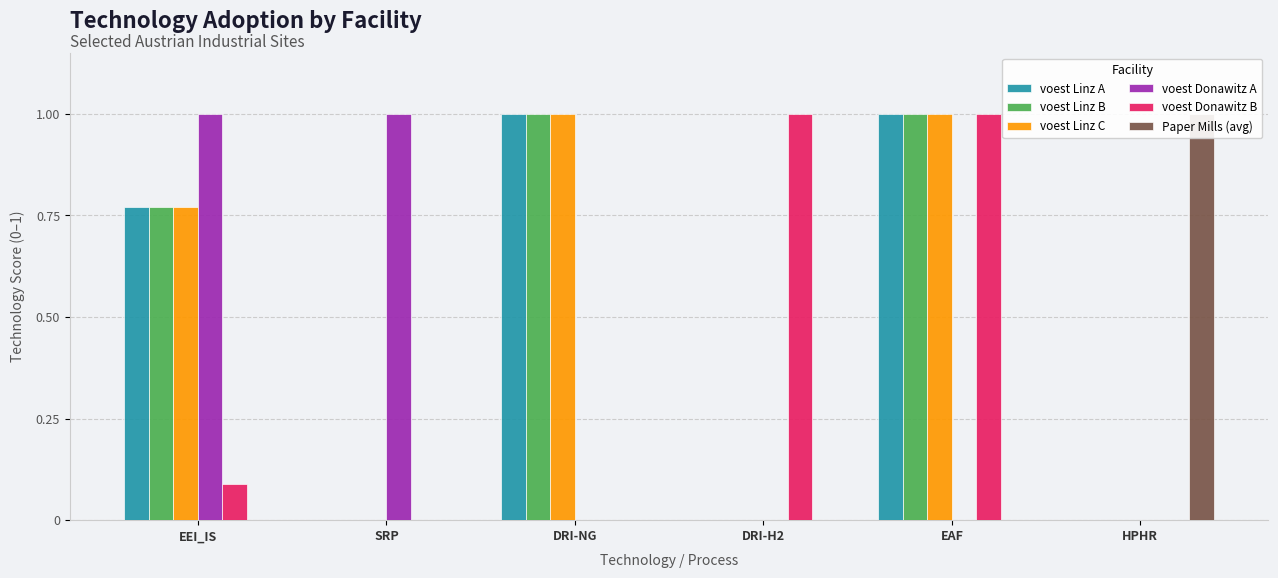

What is the difference between the second highest and second lowest values in the voest Linz C series?

1.0